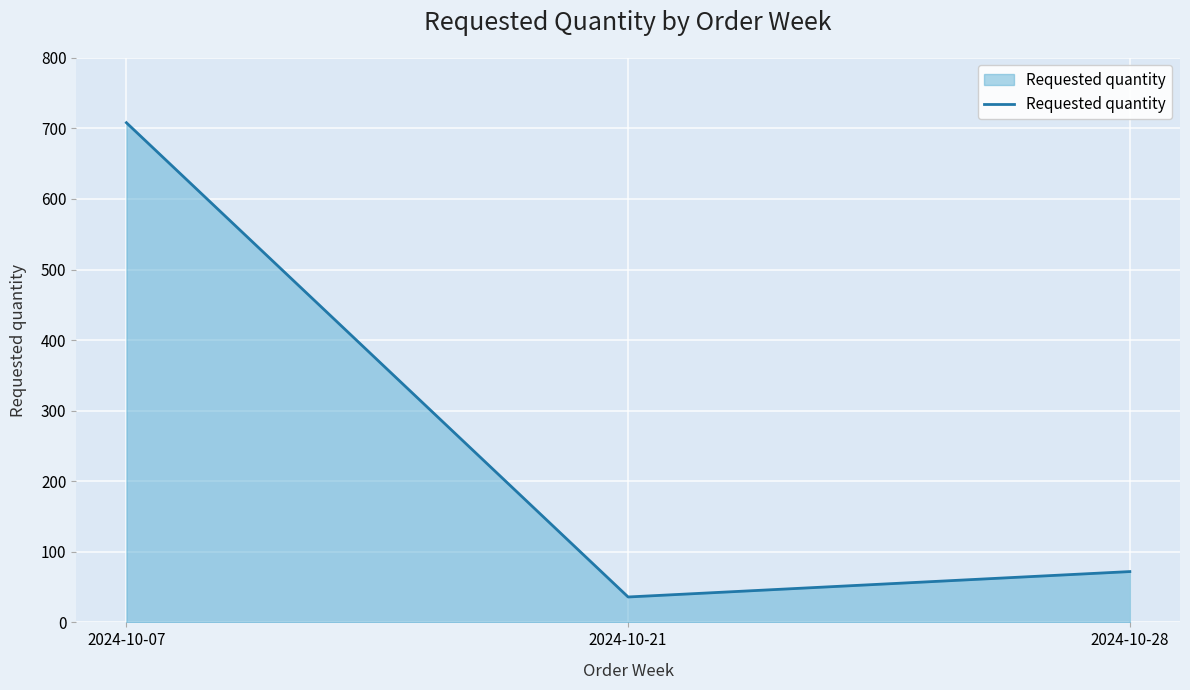

Rank the categories by value from lowest to highest.

2024-10-21, 2024-10-28, 2024-10-07